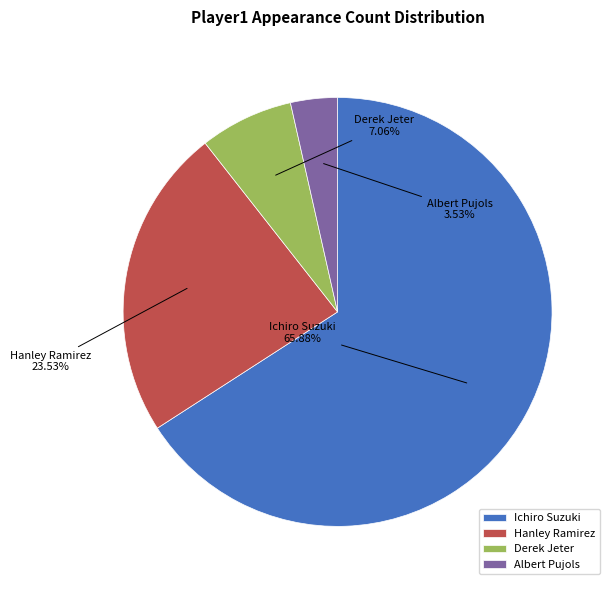

Approximately how many times larger is the value at Ichiro Suzuki compared to Hanley Ramirez?

2.8